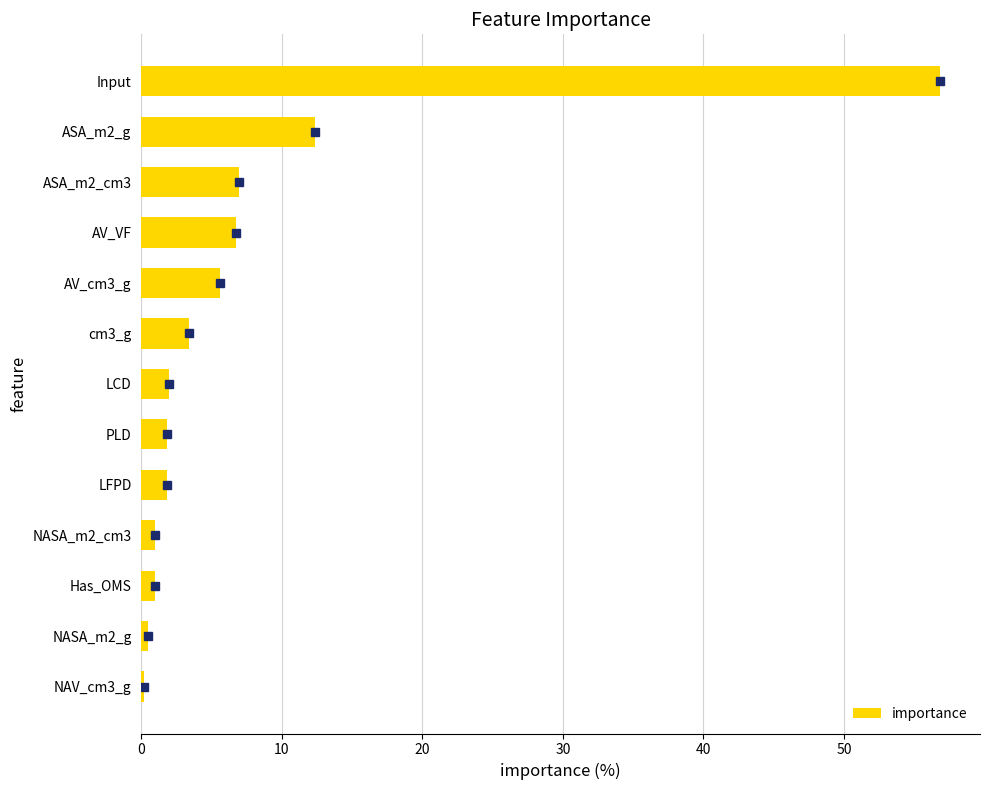

What is the maximum value shown in the chart?

56.8